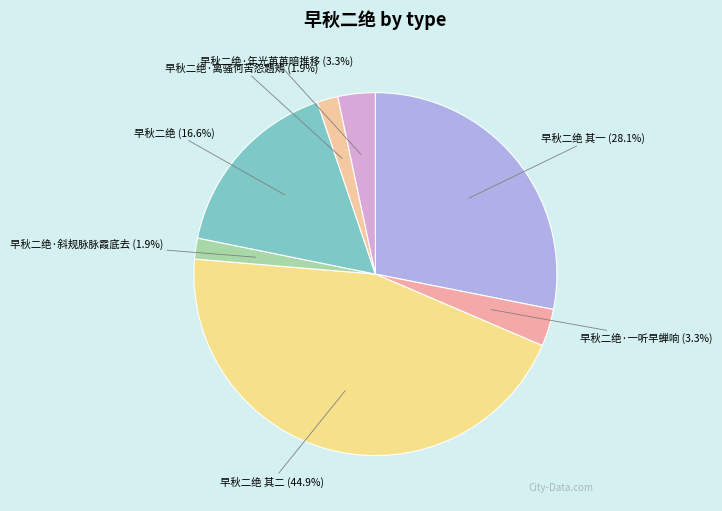

Does any single category account for the majority?

No